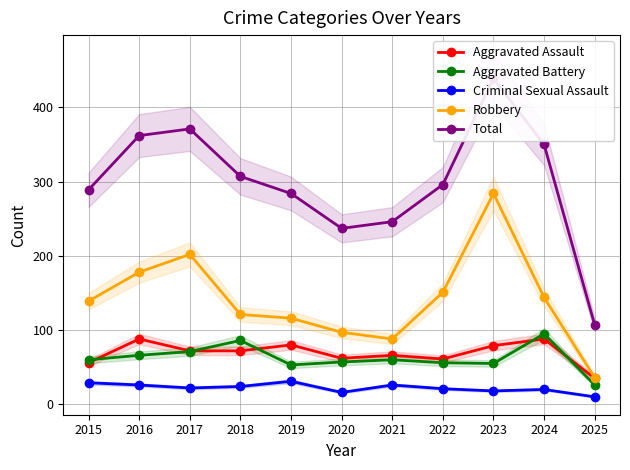

Reading left to right, what are all the values shown in this chart?

Aggravated Assault: 56	88	72	72	80	62	66	61	79	88	35
Aggravated Battery: 60	66	71	86	53	57	60	56	55	95	26
Criminal Sexual Assault: 29	26	22	24	31	16	26	21	18	20	10
Robbery: 139	178	202	121	116	97	88	151	284	144	36
Total: 289	362	371	307	284	237	246	296	439	350	107